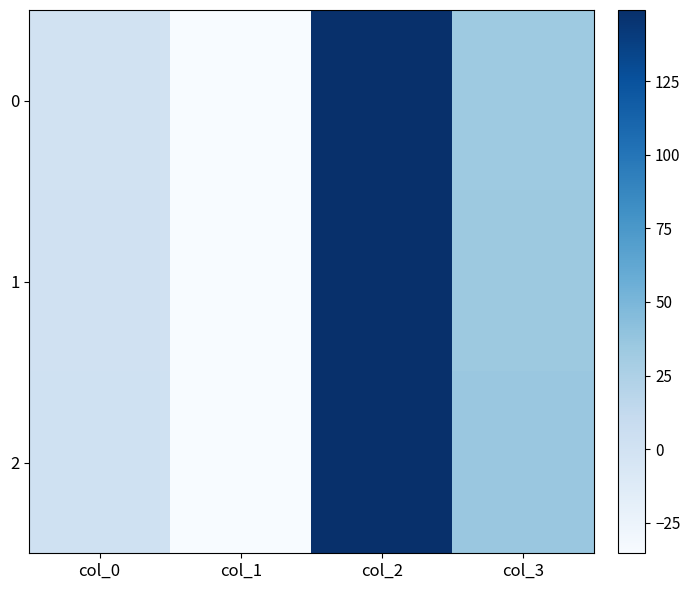

Which series has the largest total across all categories?

2